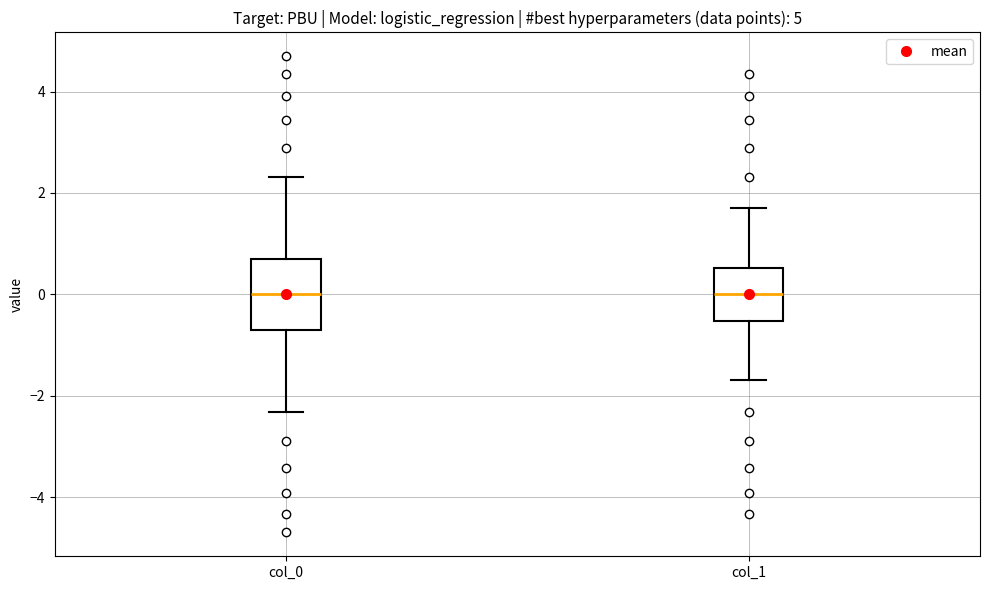

Reading left to right, transcribe this box plot: for each box, give where its median line is, the range the box spans, and where its two whiskers end, as read against the y-axis. The values are not printed on the chart, so give them approximately, as read against the axis.

col_0: median 0.0, box -0.6 to 0.6, whiskers -2.4 to 2.4
col_1: median 0.0, box -0.6 to 0.6, whiskers -1.6 to 1.6